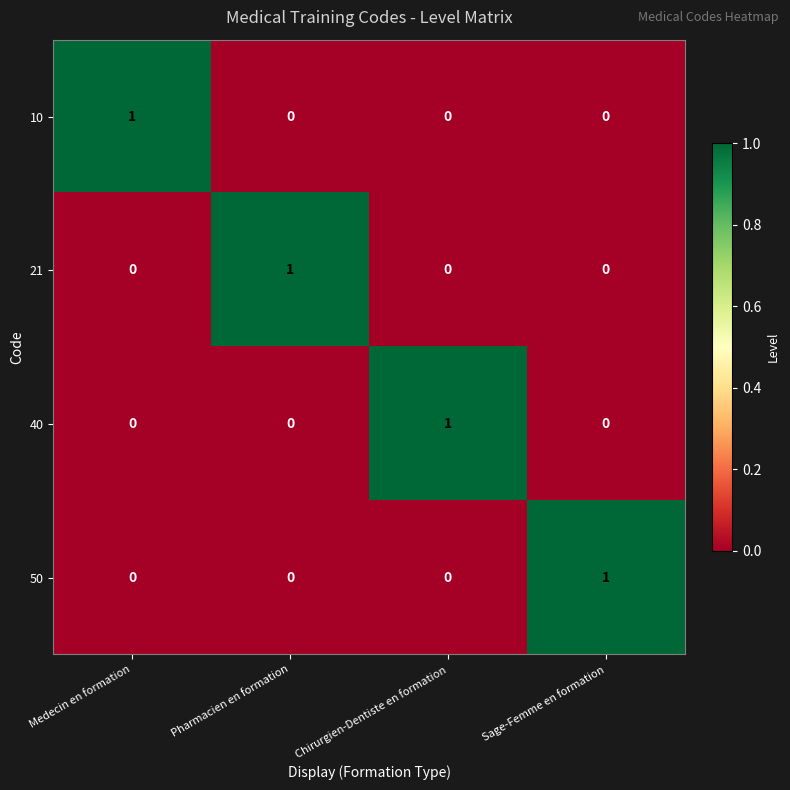

The 50 series shows 0 at Medecin en formation. True or false?

True